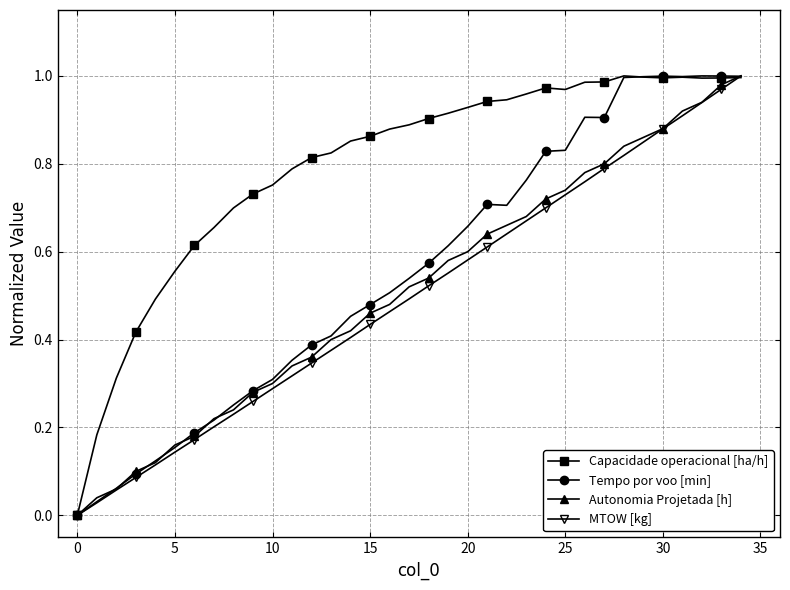

Which series has the largest total across all categories?

Capacidade operacional [ha/h]